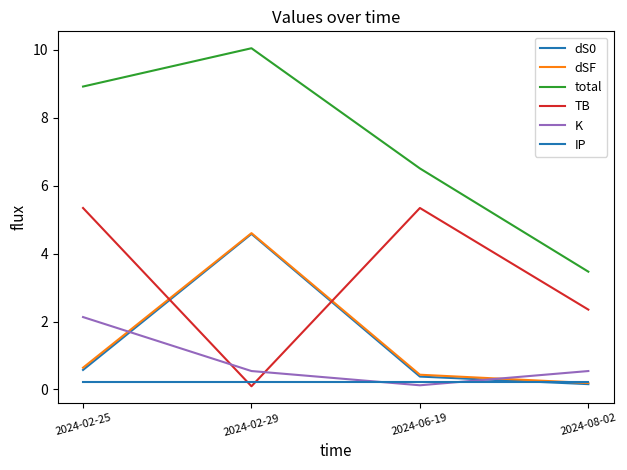

Reading left to right, transcribe all the data shown in this chart.

dS0: 2024-02-25=0.6	2024-02-29=4.6	2024-06-19=0.4	2024-08-02=0.2
dSF: 2024-02-25=0.6	2024-02-29=4.6	2024-06-19=0.4	2024-08-02=0.2
total: 2024-02-25=8.9	2024-02-29=10.0	2024-06-19=6.5	2024-08-02=3.5
TB: 2024-02-25=5.3	2024-02-29=0.1	2024-06-19=5.3	2024-08-02=2.4
K: 2024-02-25=2.1	2024-02-29=0.5	2024-06-19=0.1	2024-08-02=0.5
IP: 2024-02-25=0.2	2024-02-29=0.2	2024-06-19=0.2	2024-08-02=0.2